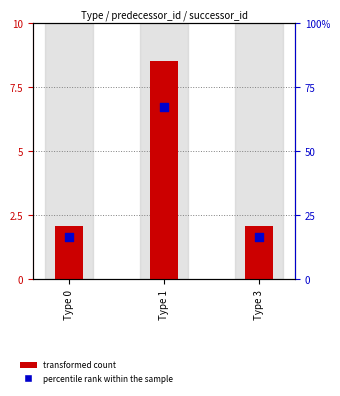

What are all the series names shown in the legend?

transformed count, percentile rank within the sample